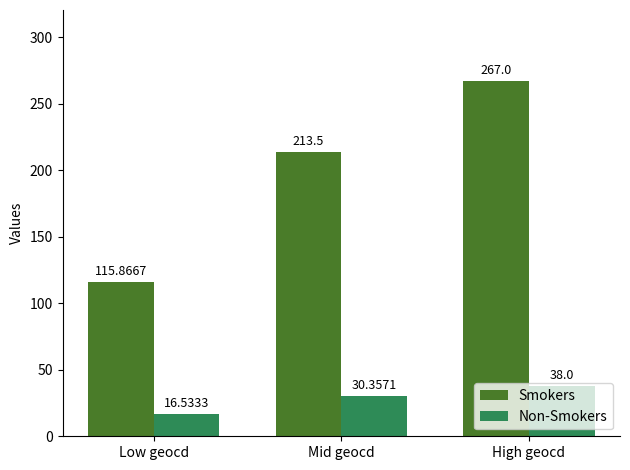

True or false: Non-Smokers has a value of 30.4 at Mid geocd.

True